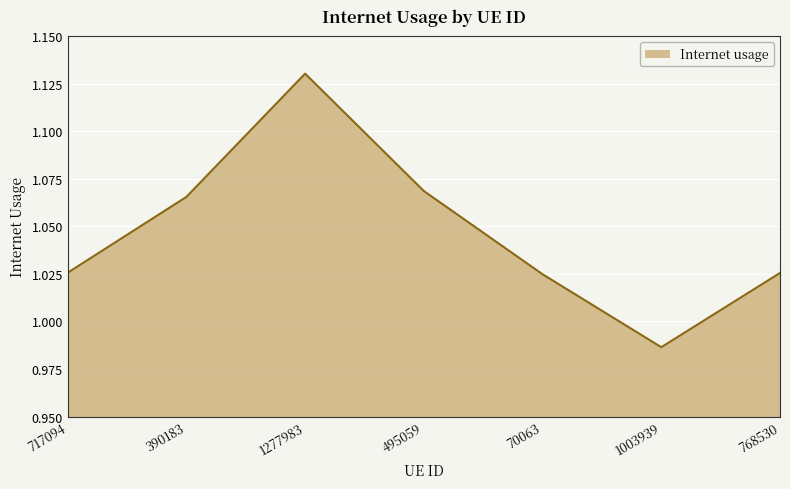

What is the sum of the values at 390183 and 1277983?

2.2